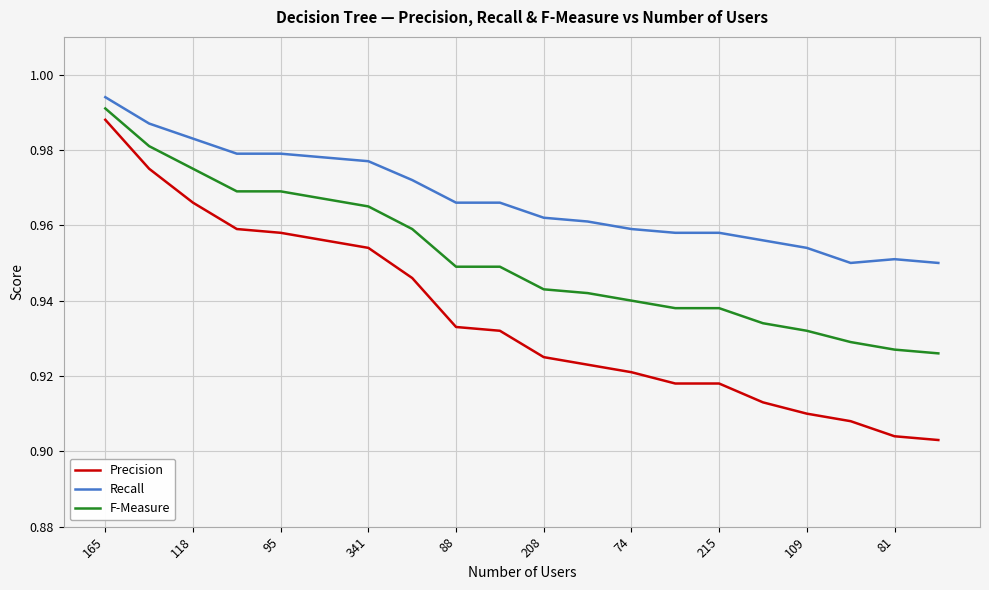

True or false: F-Measure and Recall cross at least once.

False